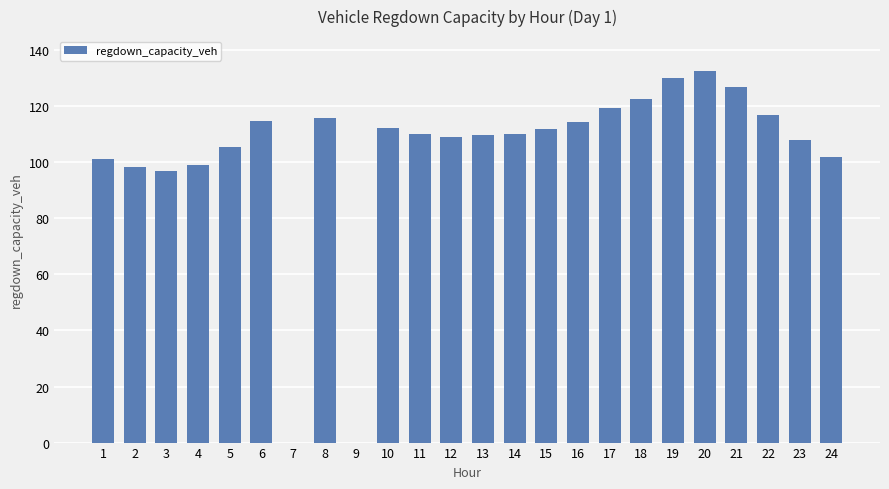

What is the sum of the values at 13 and 14?

219.7